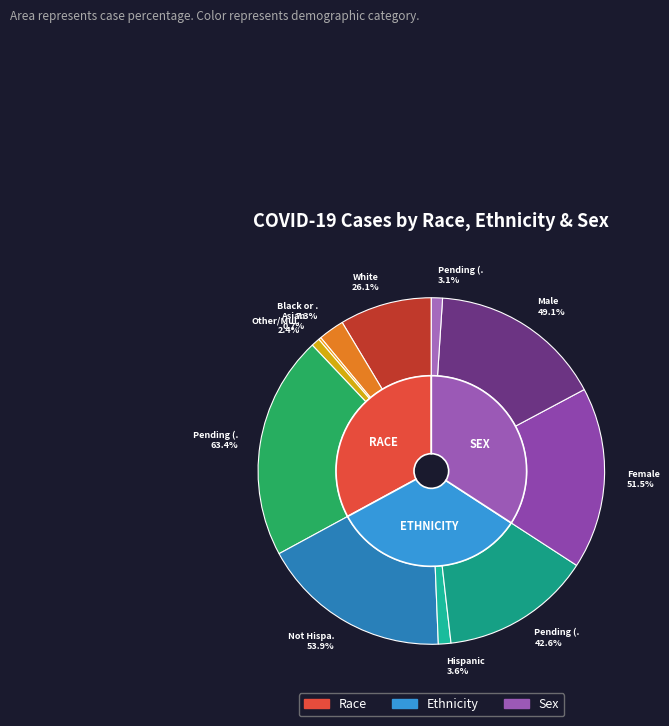

To the nearest percent, what percentage of the pie is Other/Multiracial?

1%